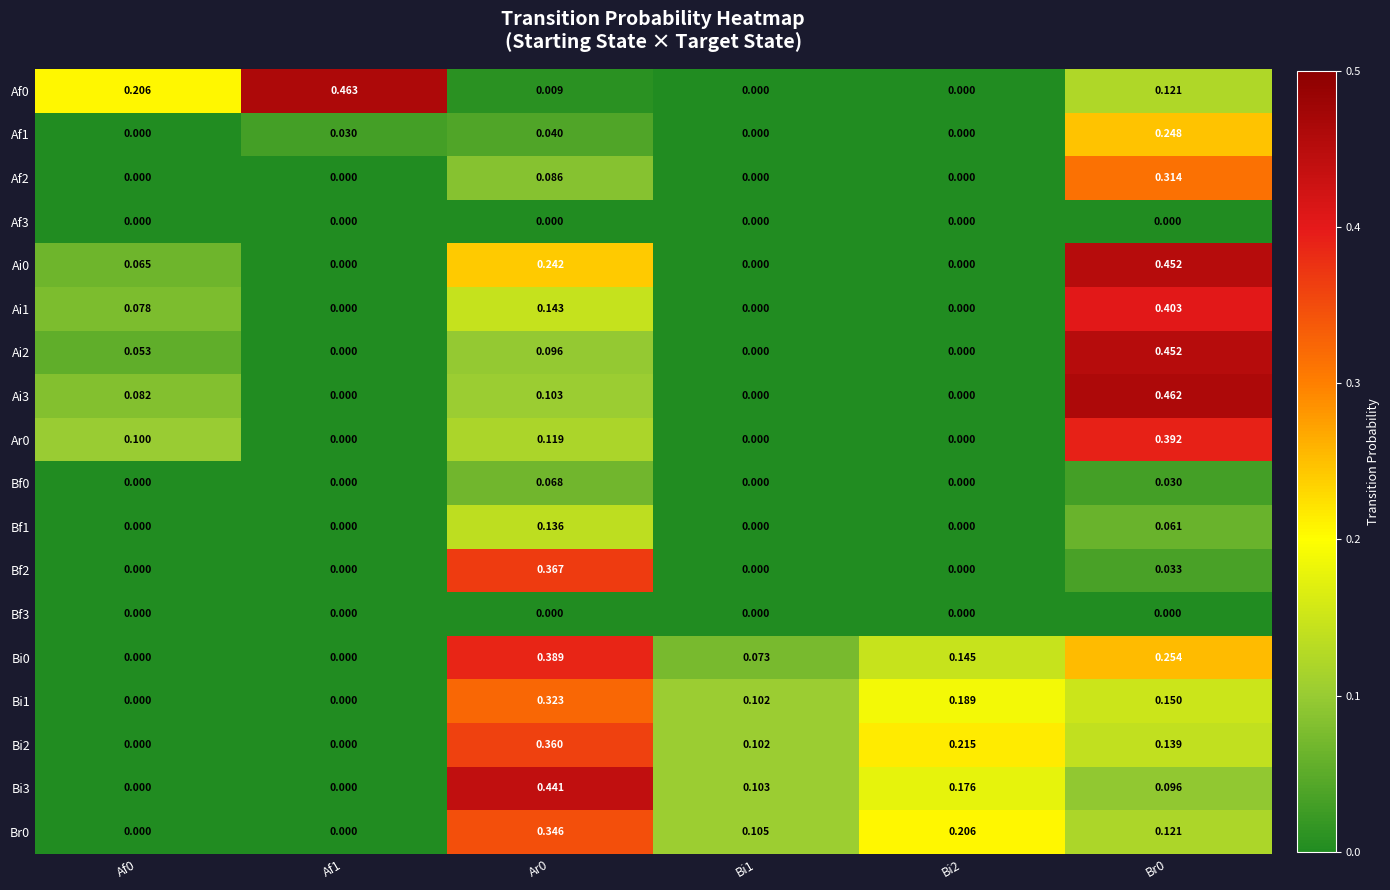

Is the value of Af3 at Af1 greater than the value of Br0 at Bi1?

No